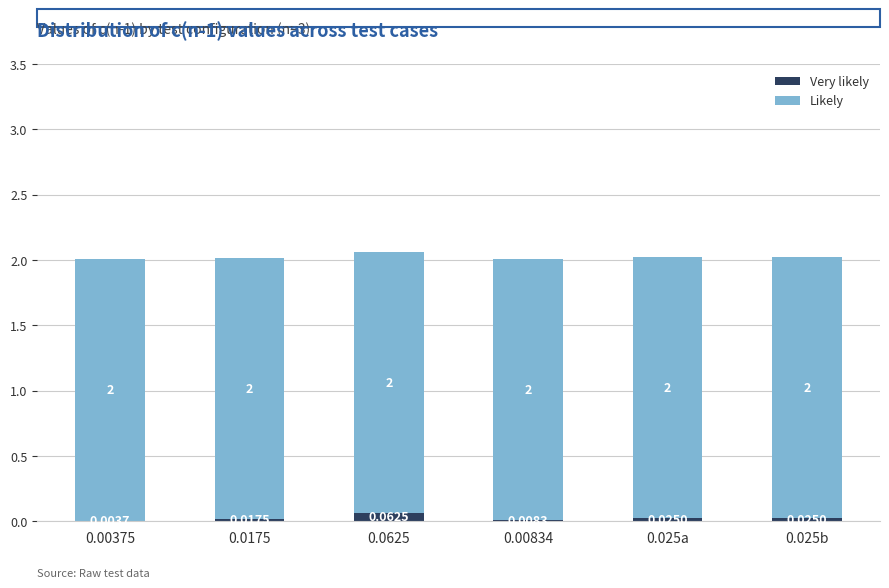

What is the total value across all series at 0.00834?

2.0